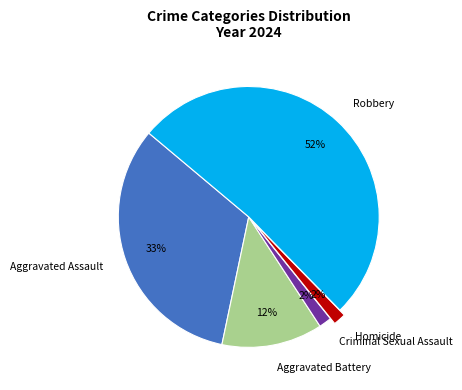

How many slices are in this pie chart?

5